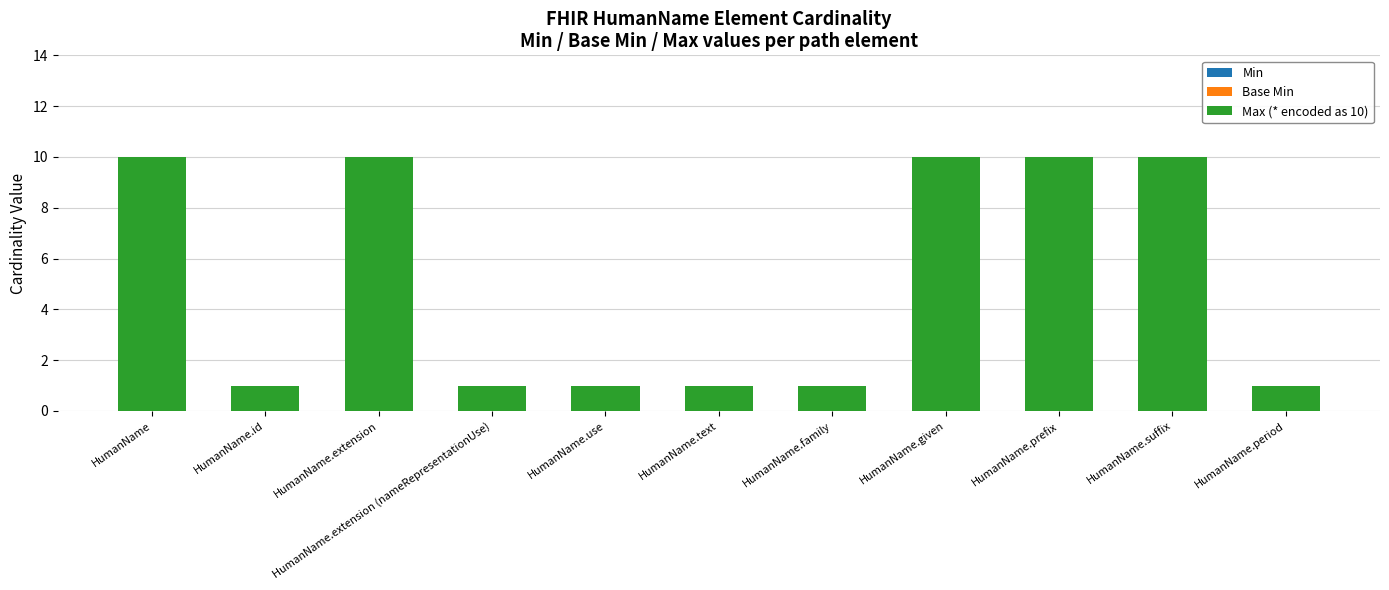

What is the maximum value shown in the chart?

10